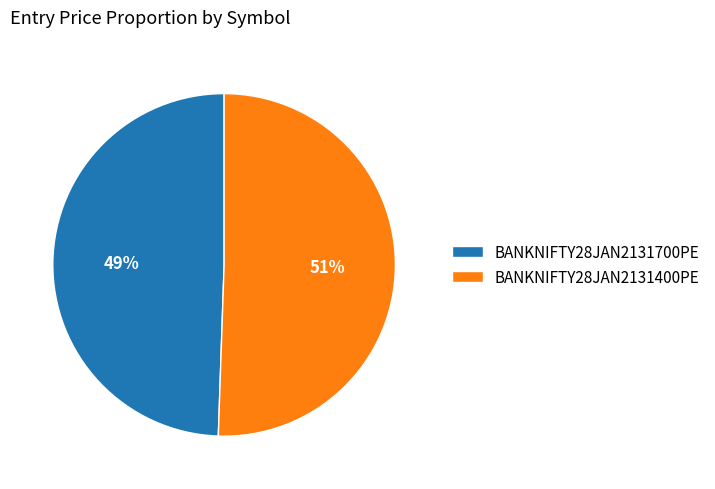

How many segments does this pie chart have?

2